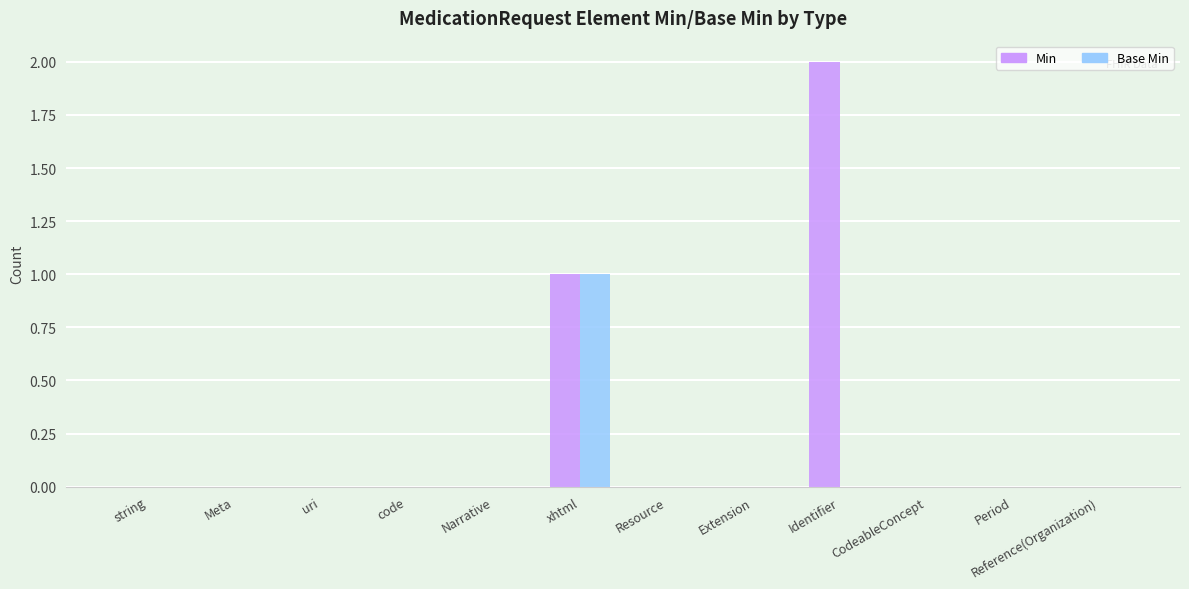

What is the sum of all Min values?

3